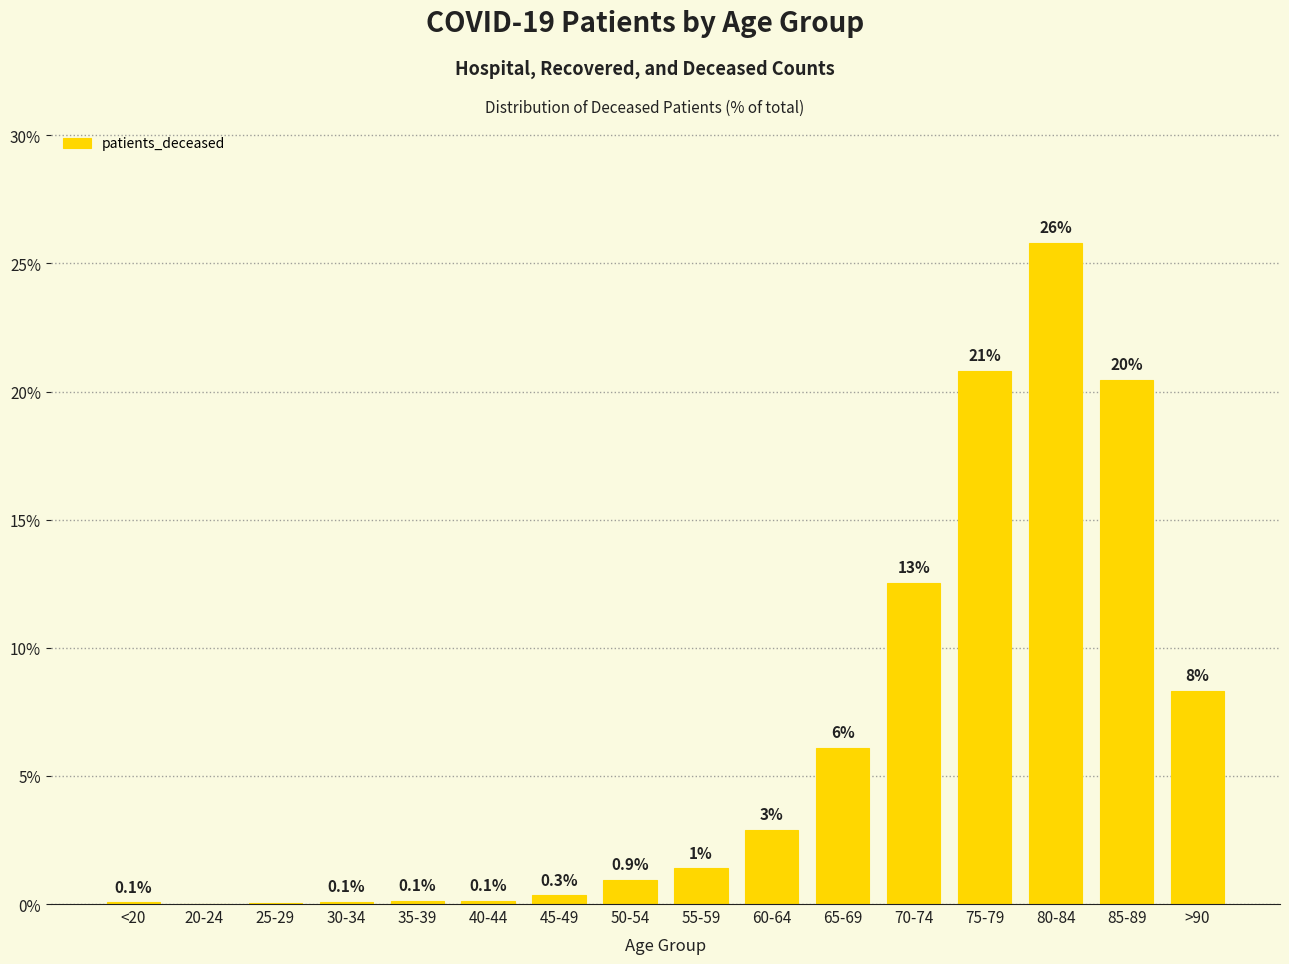

Rank the categories by value from highest to lowest.

80-84, 75-79, 85-89, 70-74, >90, 65-69, 60-64, 55-59, 50-54, 45-49, 35-39, 40-44, 30-34, <20, 25-29, 20-24